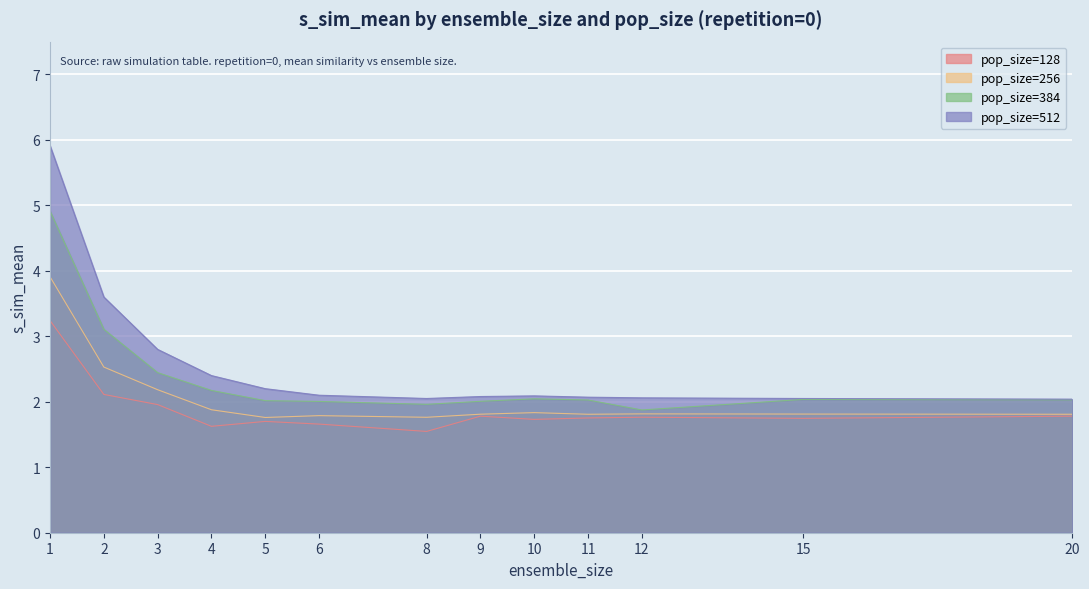

The value of pop_size=256 at 11 is 2.4. True or false?

False